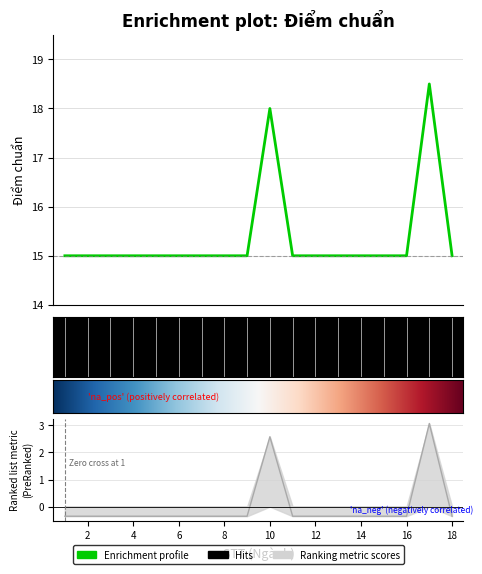

Count the number of values greater than 15.

2